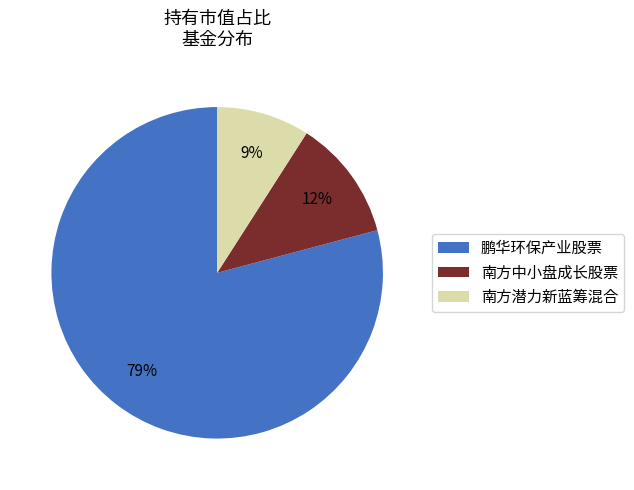

Which has a higher value, 南方潜力新蓝筹混合 or 南方中小盘成长股票?

南方中小盘成长股票